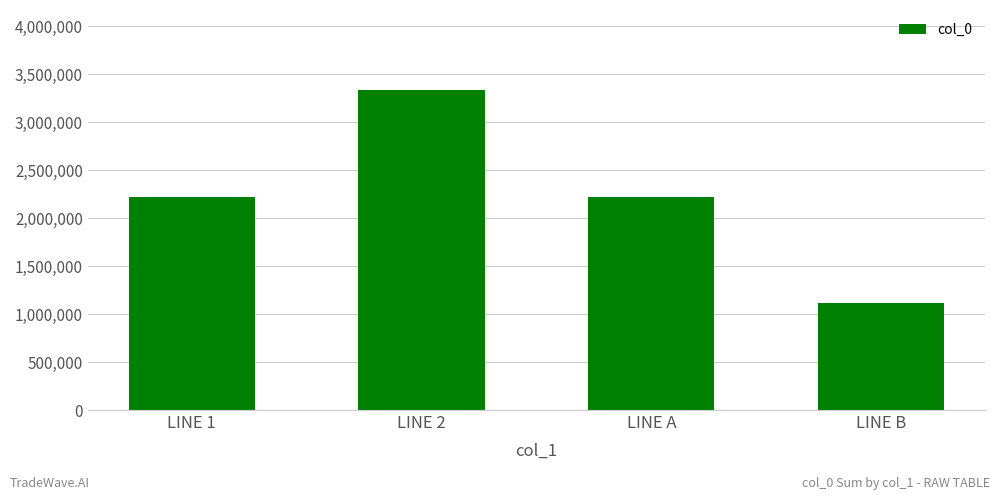

Read the value at LINE 2.

3334540